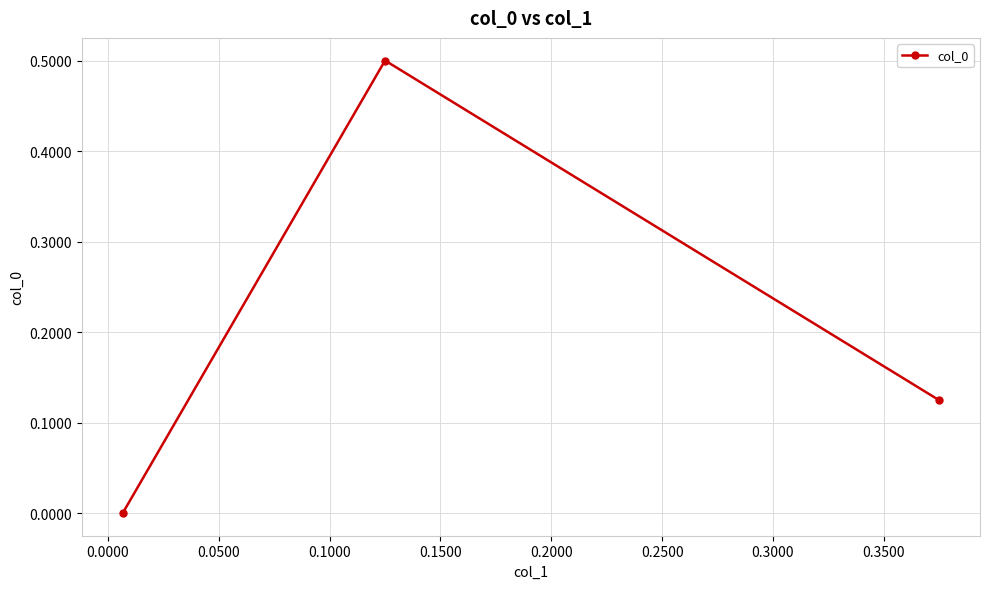

What is the maximum value shown in the chart?

0.5